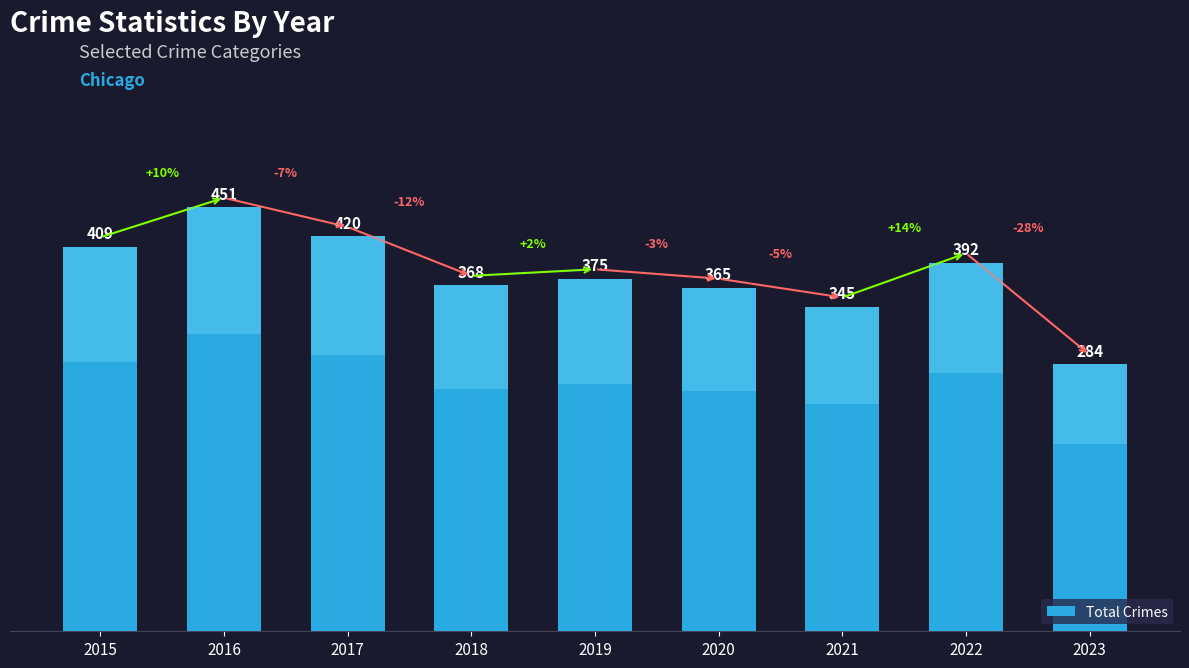

What is the difference between the values at 2018 and 2019?

7